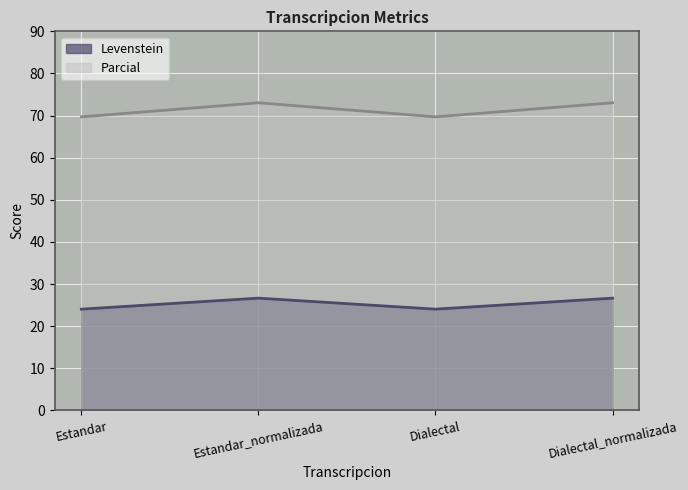

How many interior local valleys does the Levenstein series have?

1